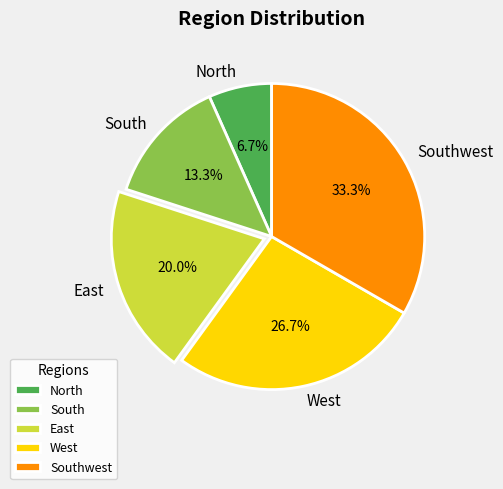

To the nearest percent, what is the difference between the largest and smallest slice percentages?

27%